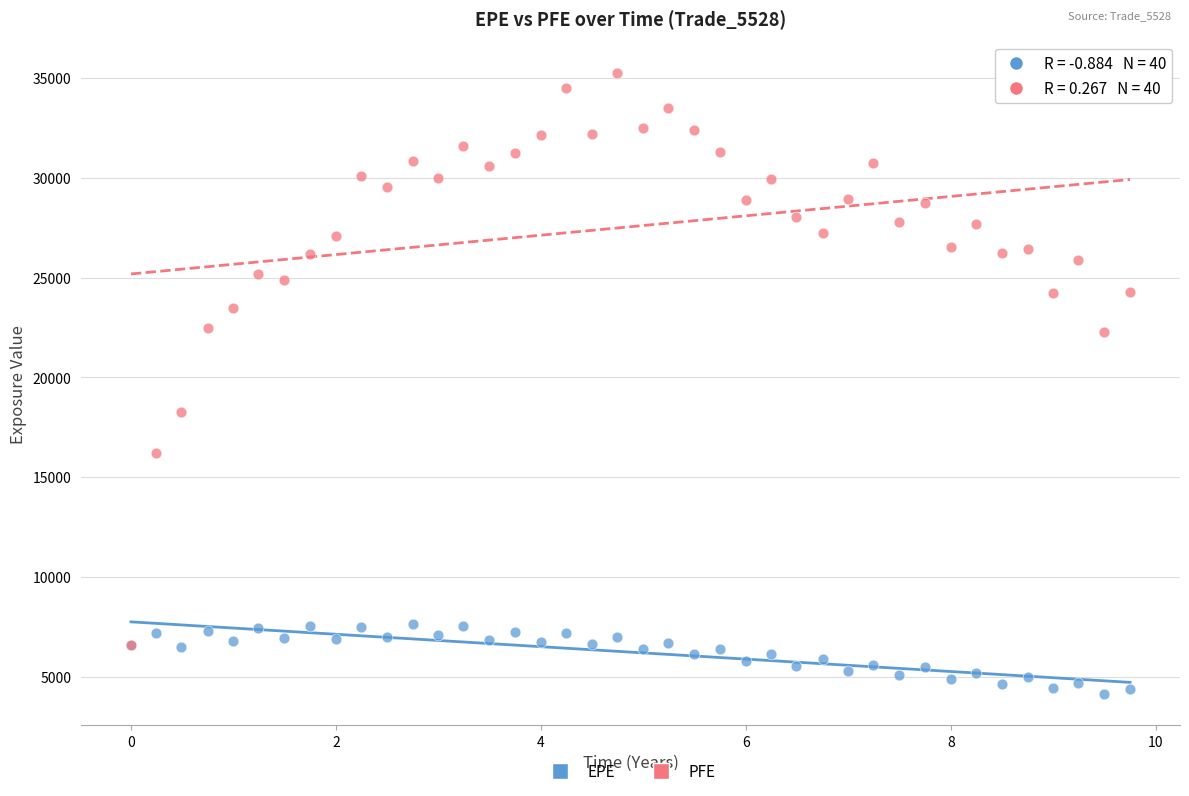

Across all series, what Y value is closest to 19689?

18249.3